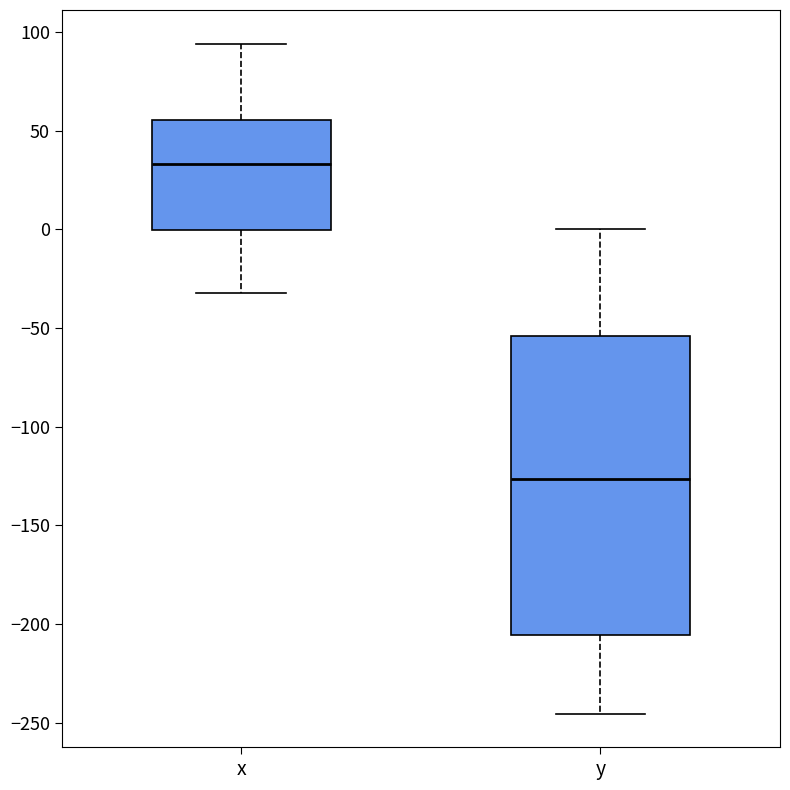

Comparing the boxes themselves (not the whiskers), which one is the tallest?

y